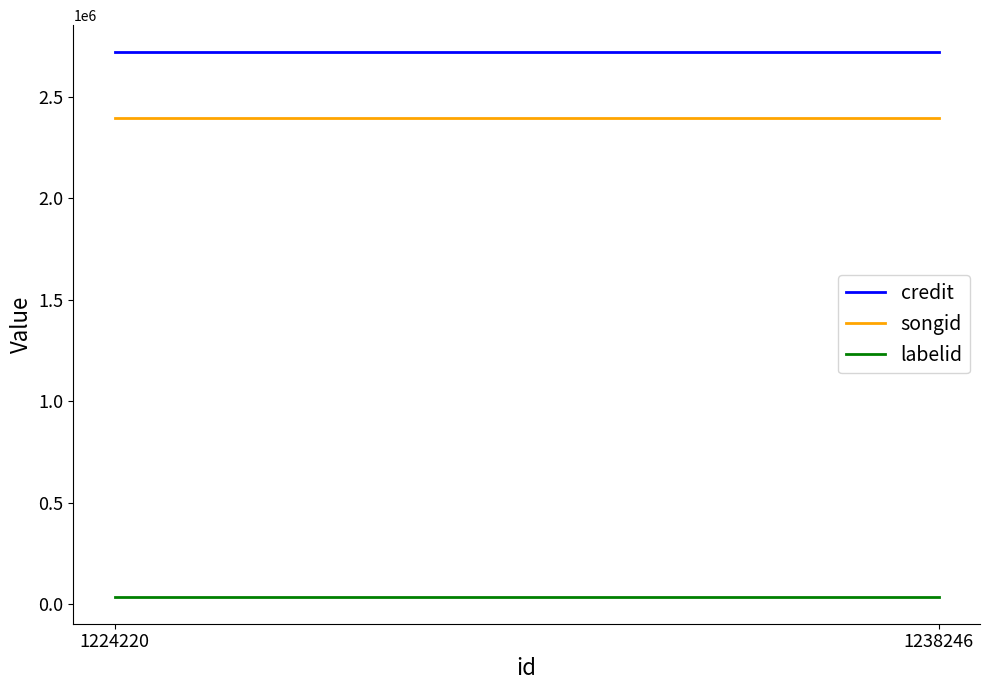

At how many categories does at least one series exceed 961645?

2